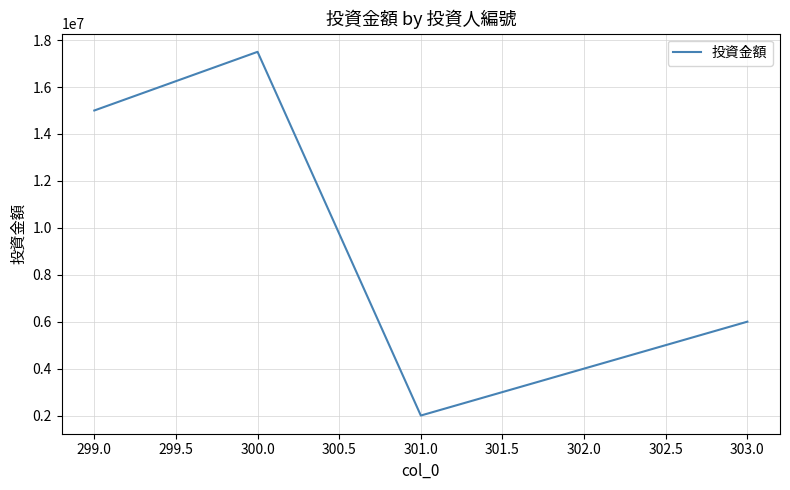

What is the difference between the maximum and minimum values?

15500000